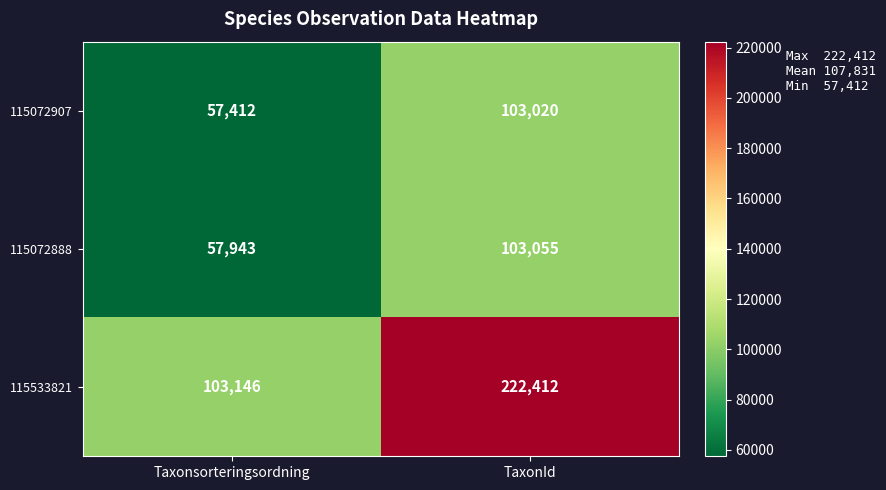

True or false: 115533821 has a value of 42622 at Taxonsorteringsordning.

False